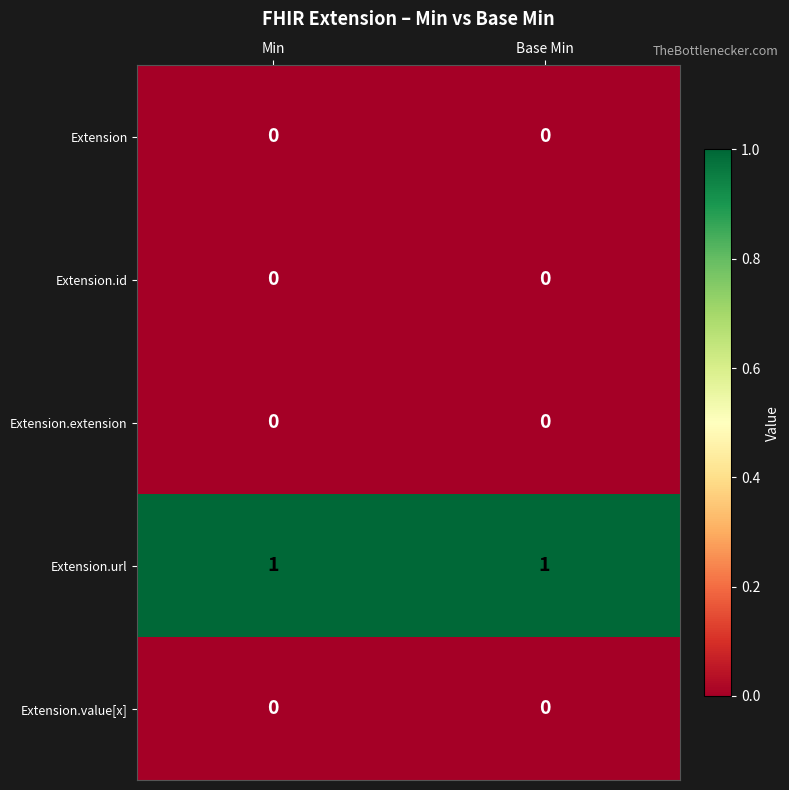

What is the total value across all series at Base Min?

1